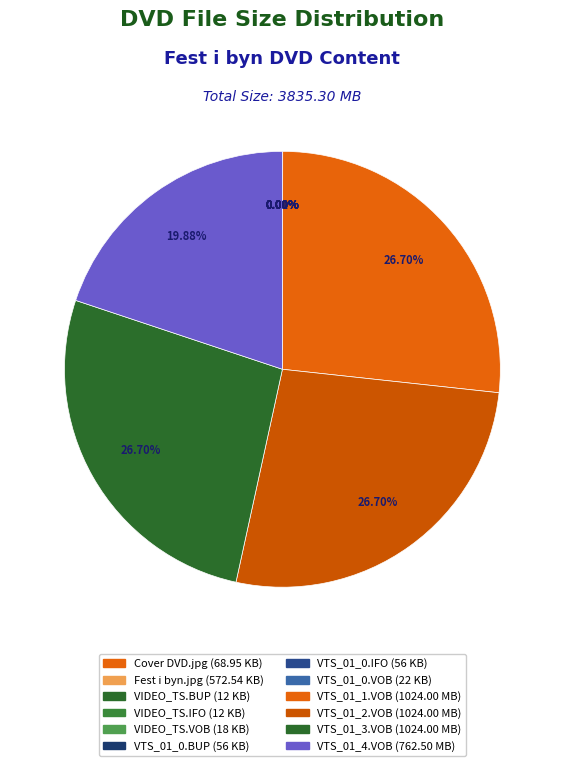

What is the change in value from Cover DVD.jpg to VTS_01_4.VOB?

+693.5